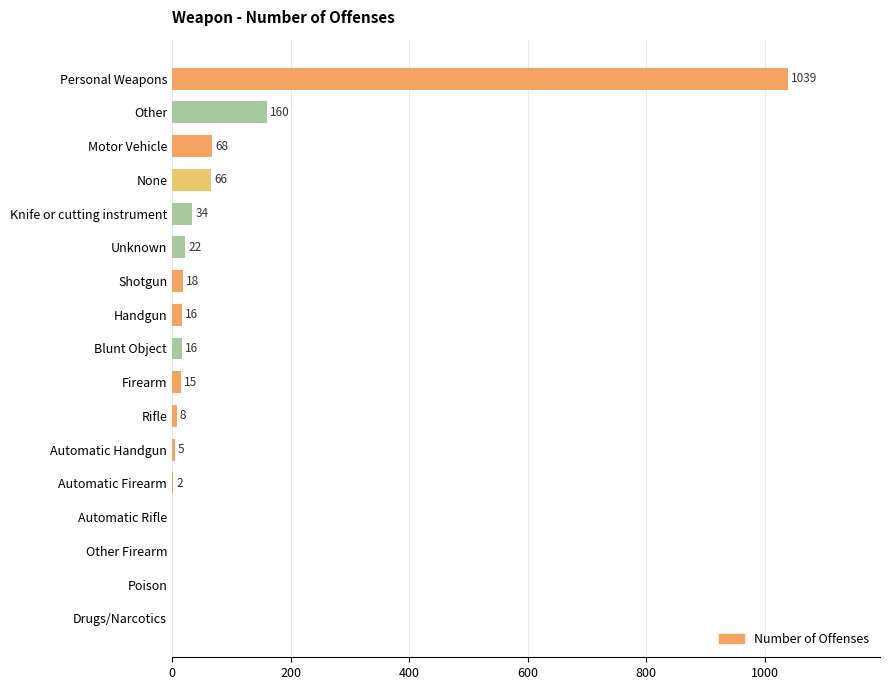

What is the maximum value shown in the chart?

1039